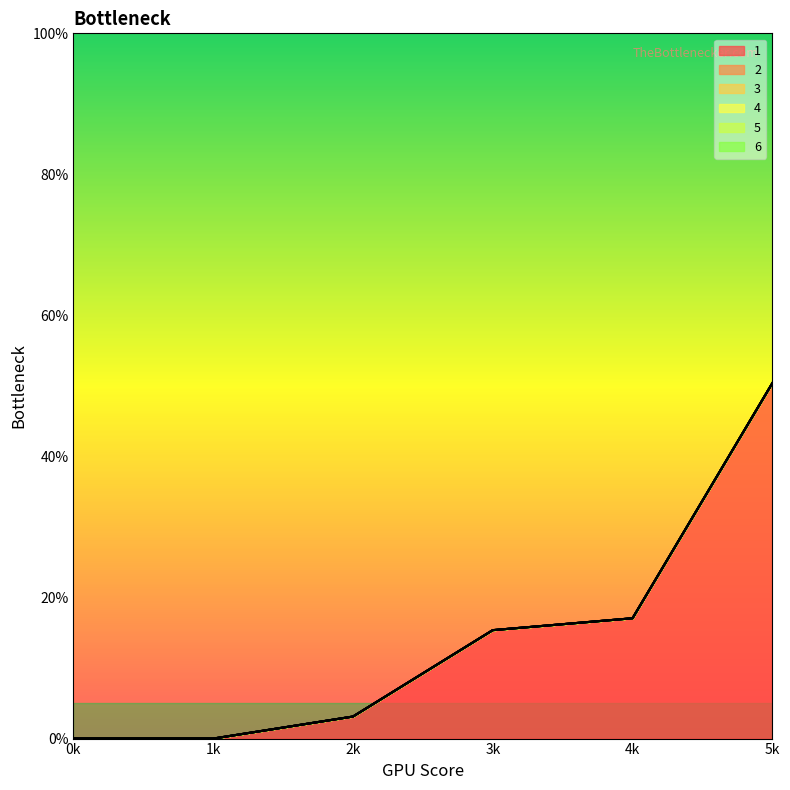

Which series changed the most between 1 and 2?

1